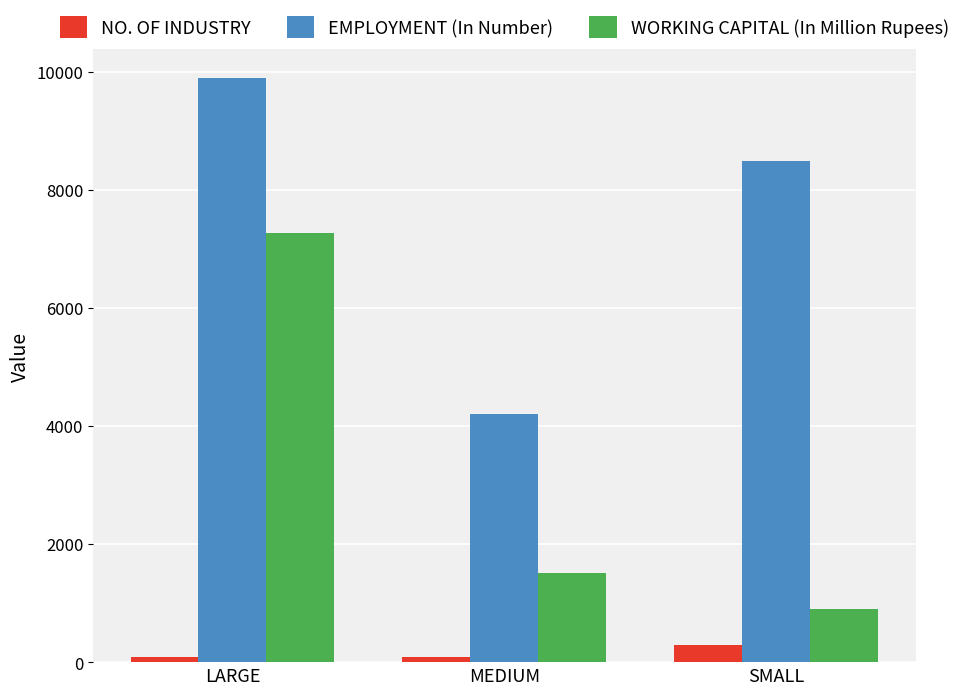

How many bars are there in each group?

3